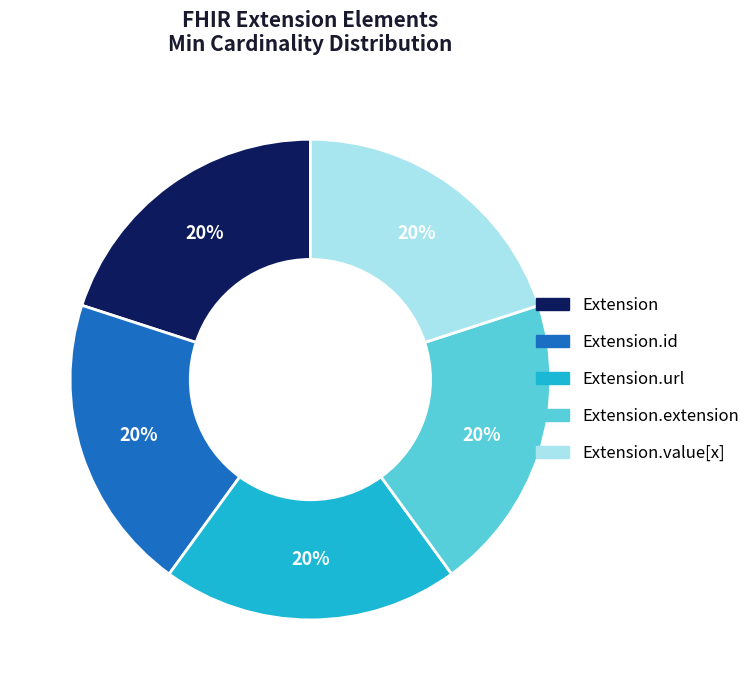

Is there a majority slice in this chart?

No